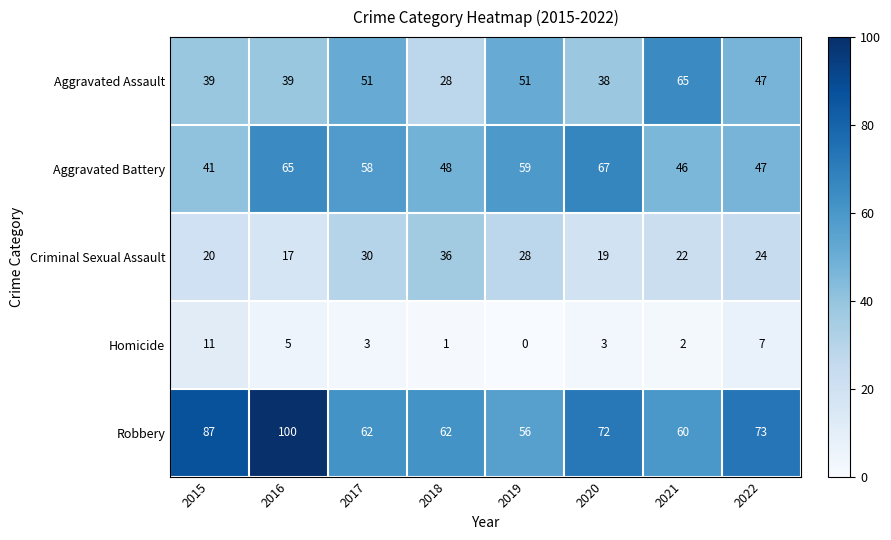

True or false: Homicide has a value of 1 at 2018.

True